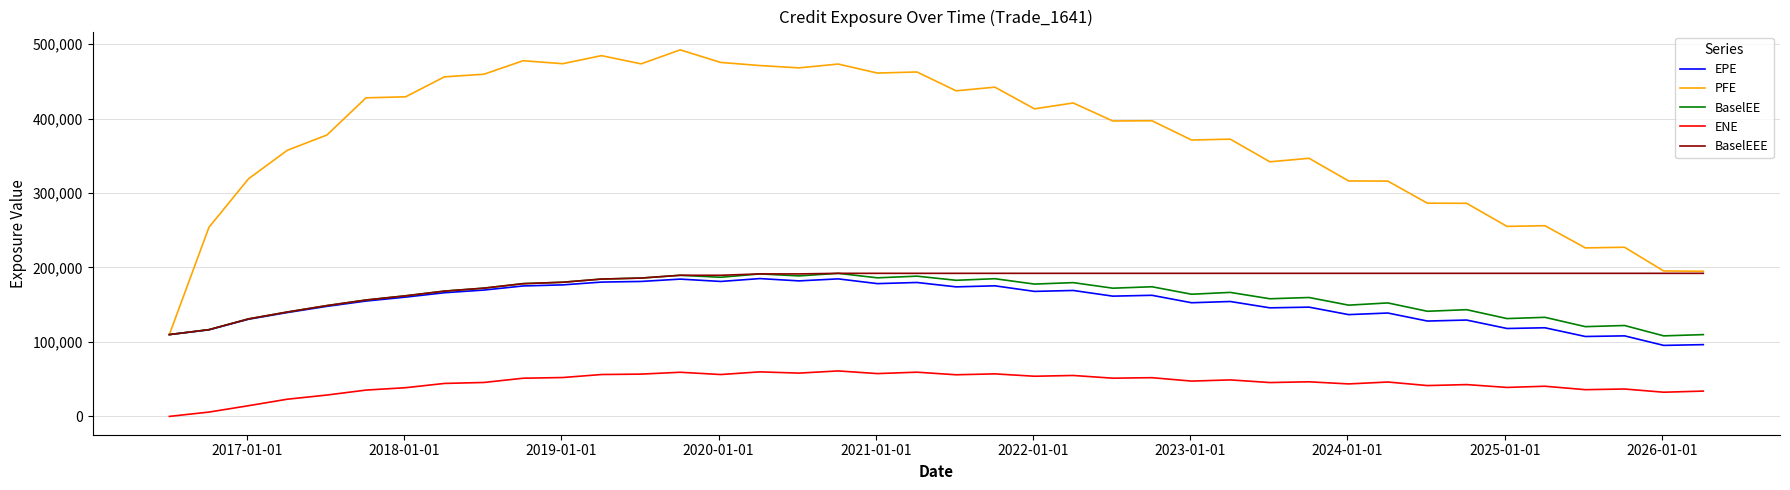

True or false: ENE and EPE cross at least once.

False